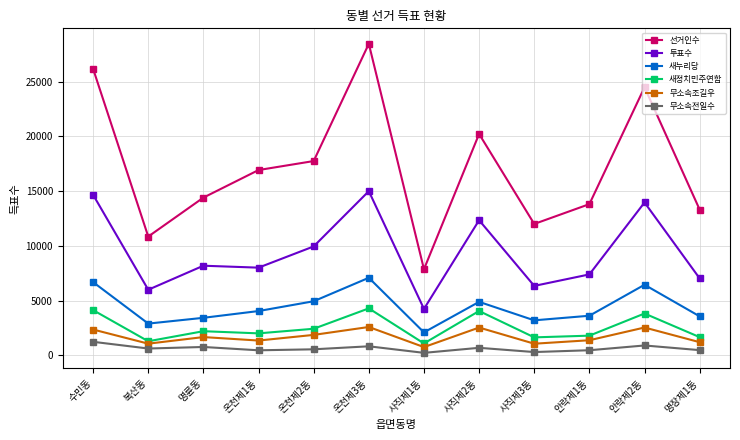

What is the label of the 12th point from the left?

명장제1동